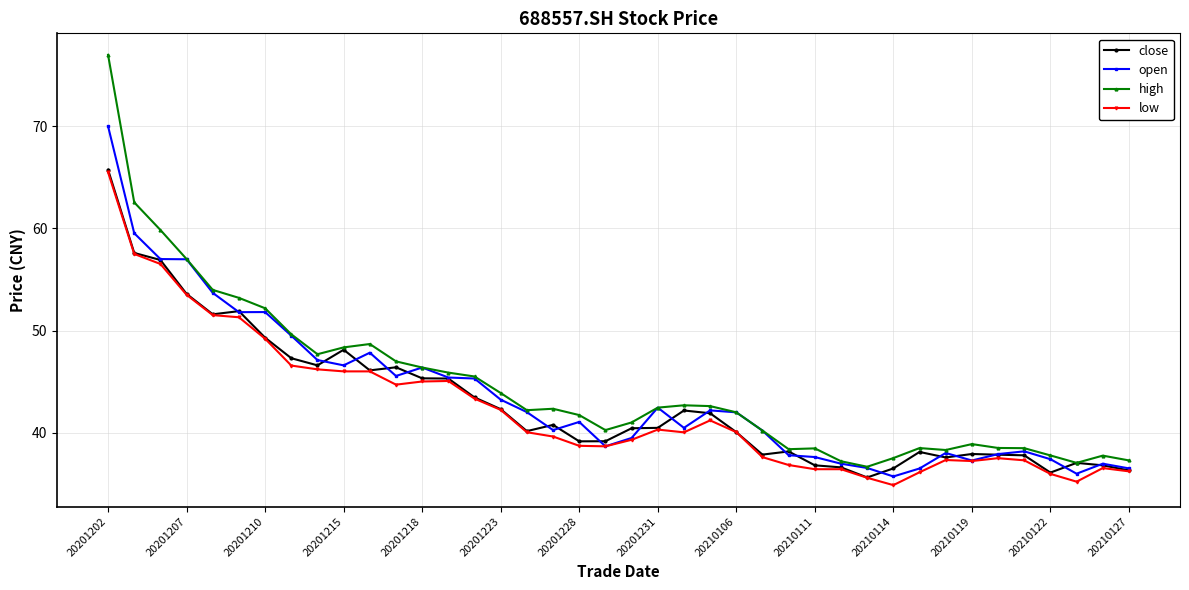

Which series has the largest range (max minus min)?

high